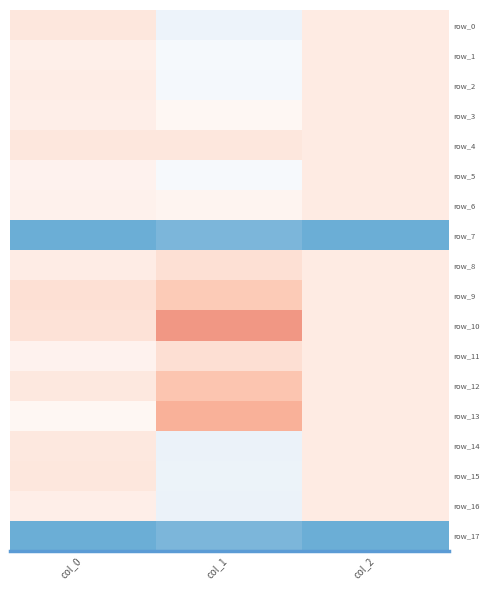

Which series has the largest total across all categories?

row_10